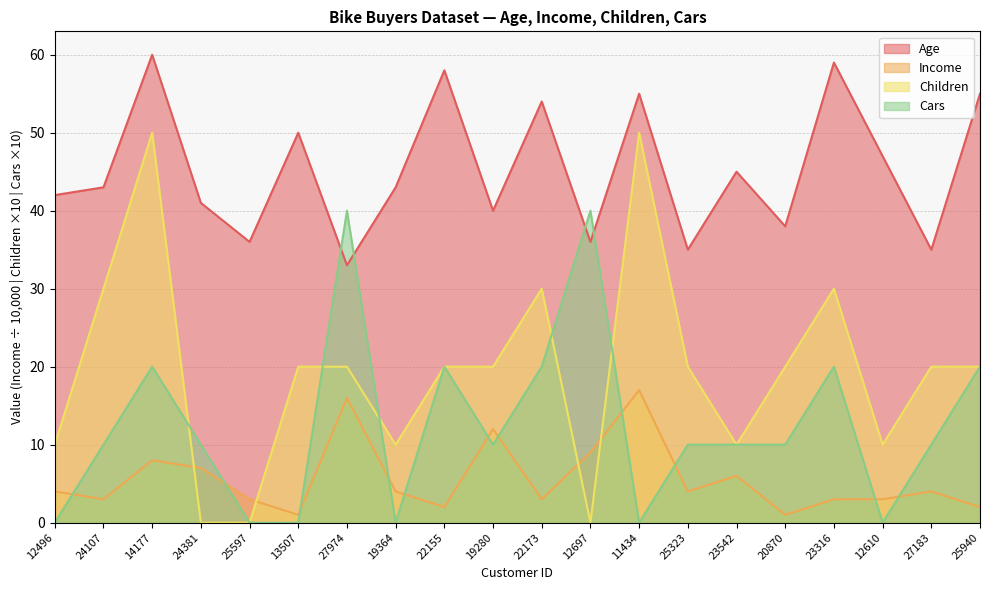

What is the label of the 6th point from the right?

23542